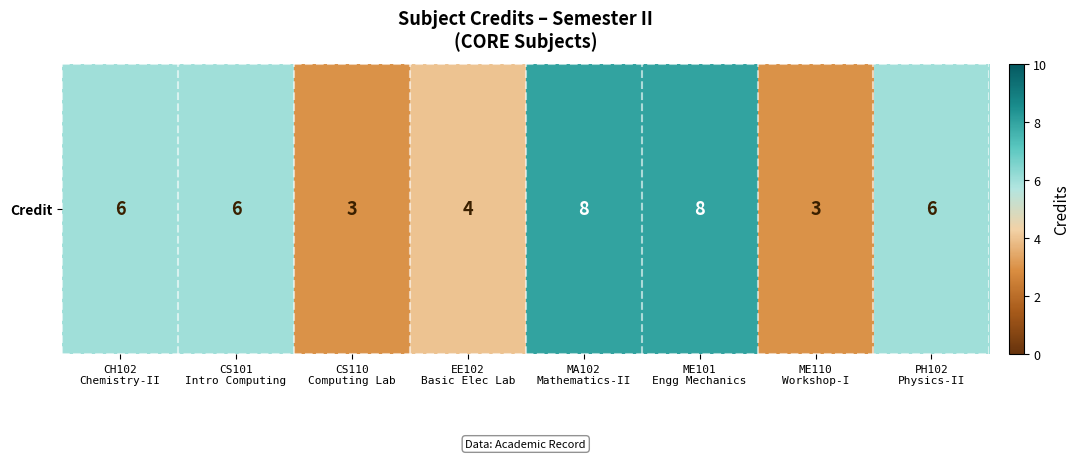

The chart shows a value of 9 at PH102
Physics-II. True or false?

False